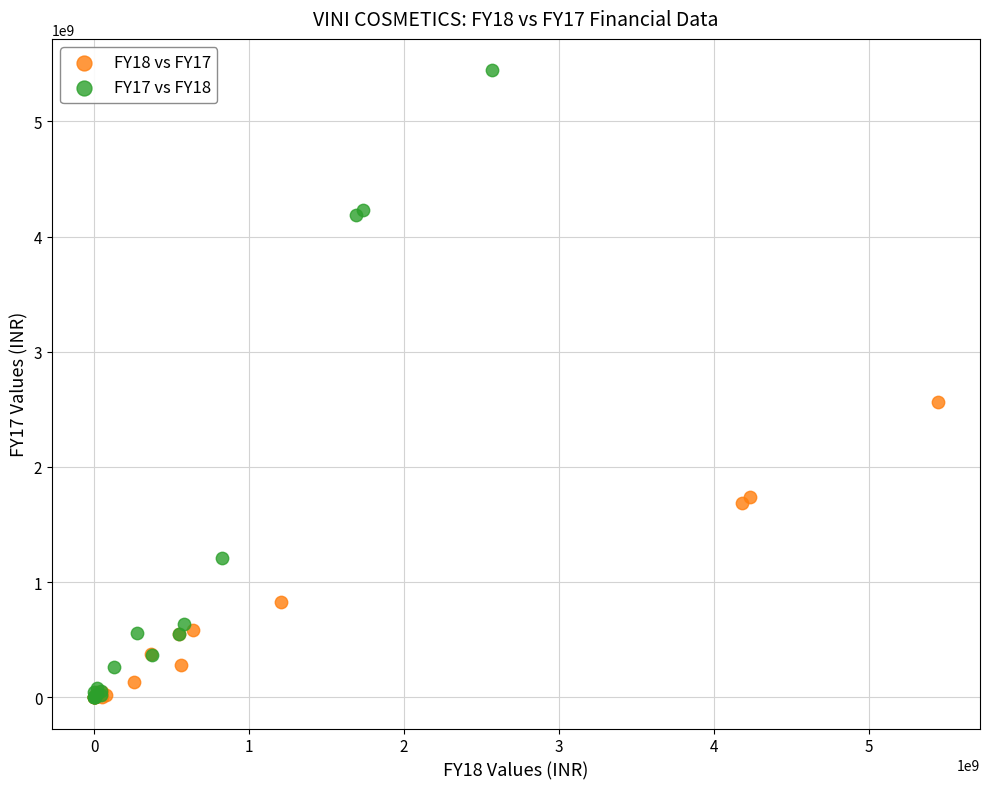

Which series reaches the maximum Y coordinate?

FY17 vs FY18